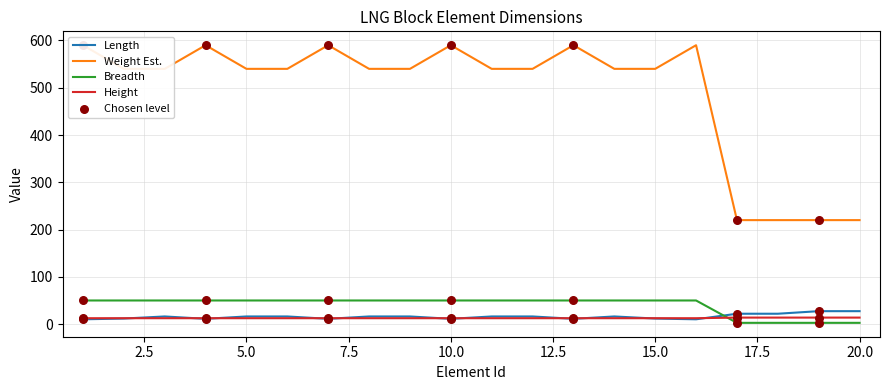

Which series contains the highest Y value?

Weight Est.